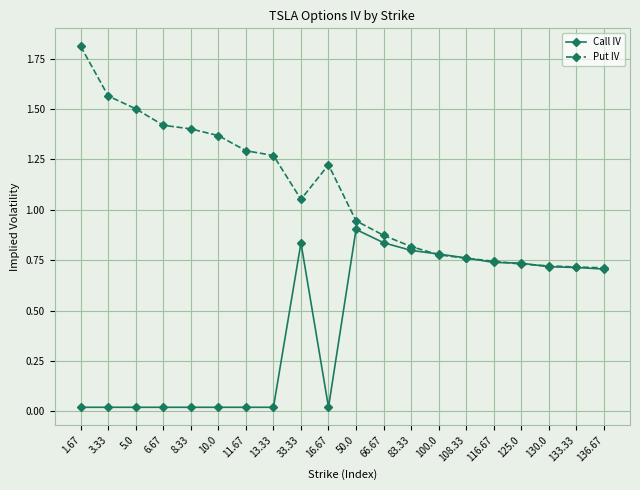

What is the total value across all series at 1.67?

1.8